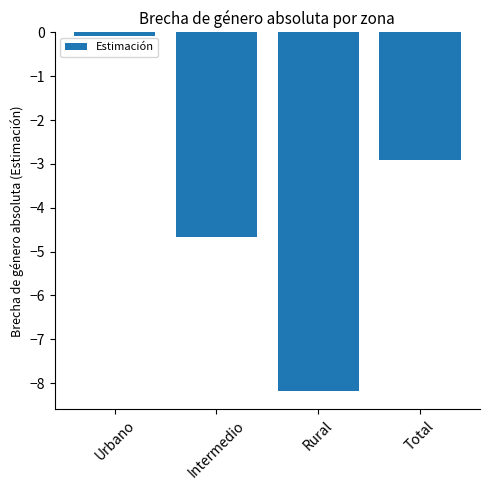

Are the bars grouped side by side (vs. stacked)?

No